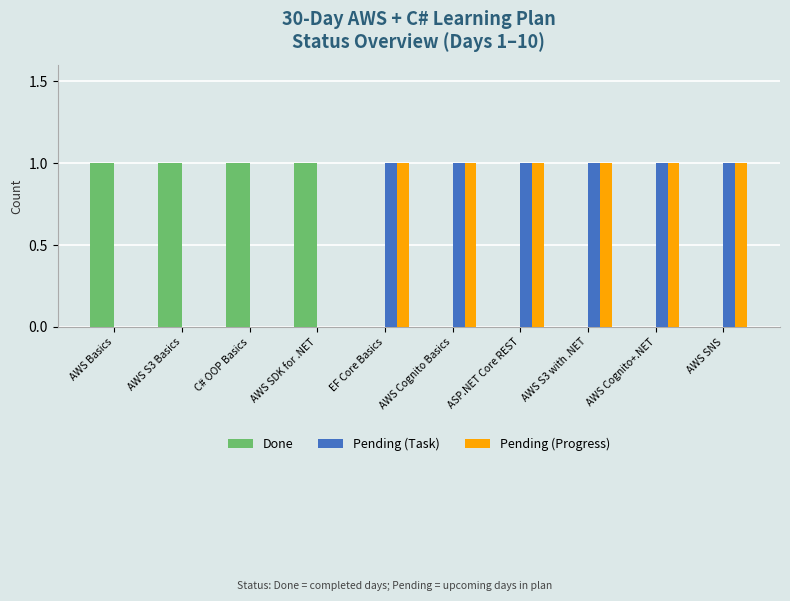

The Pending (Progress) series shows 0 at ASP.NET Core REST. True or false?

False